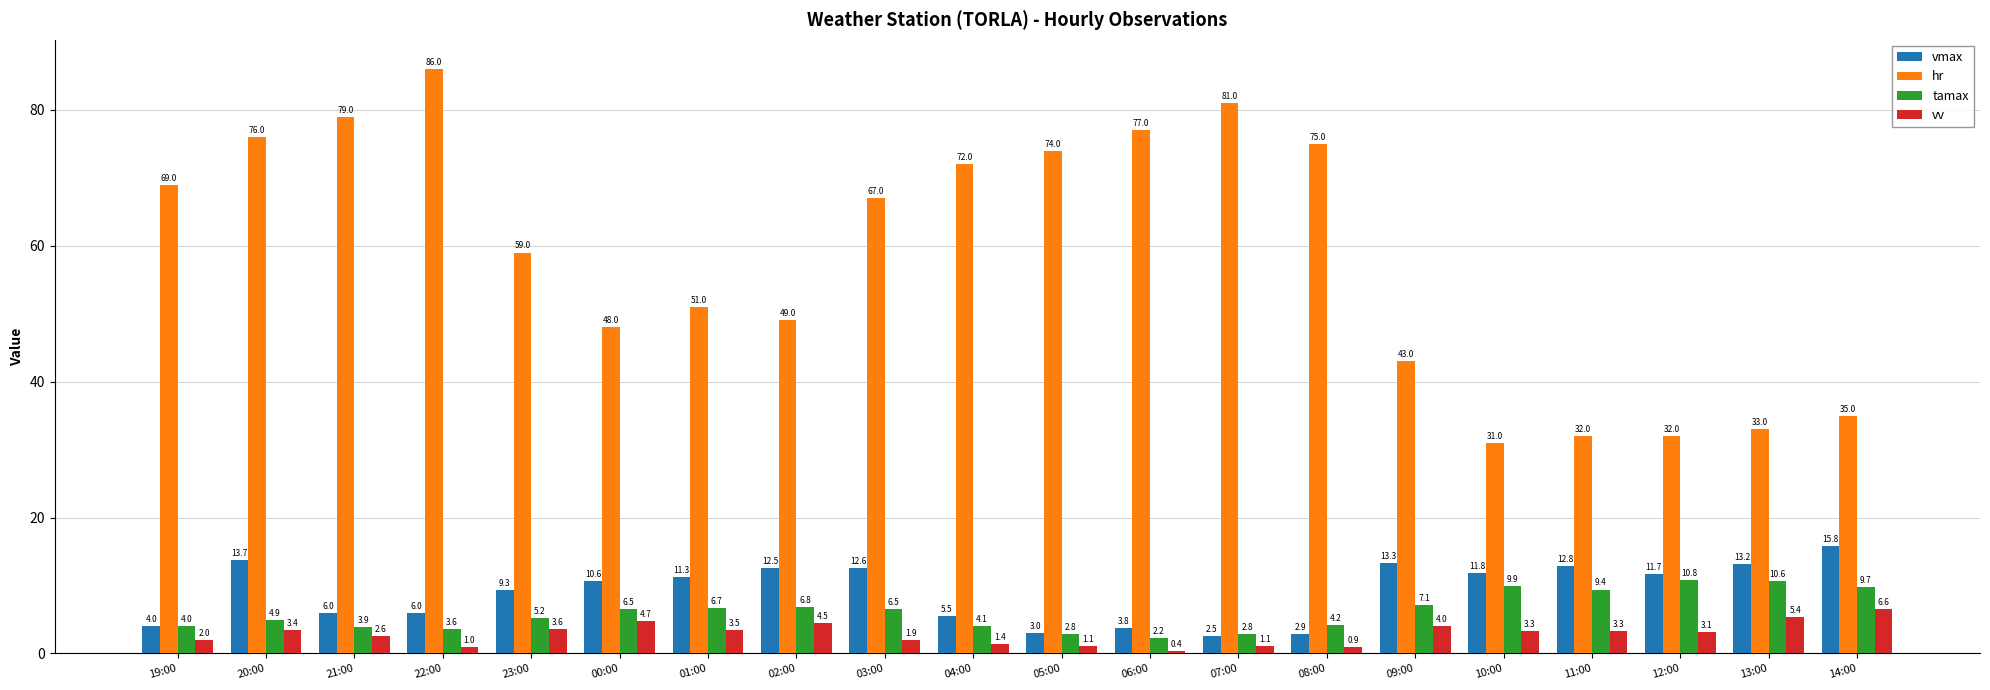

Which label corresponds to the smallest value in the chart?

06:00